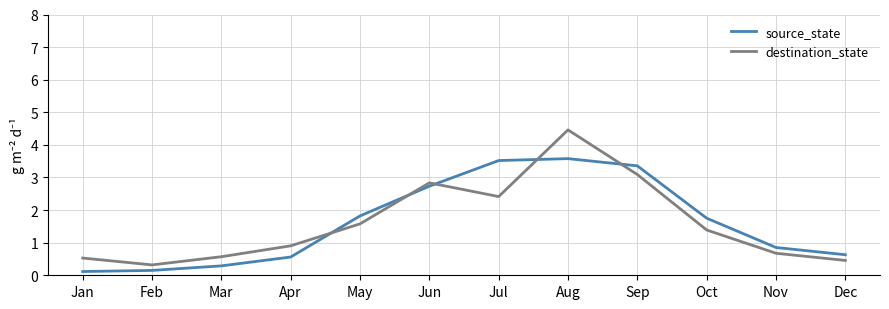

What is the sum of the destination_state values at Feb and Jun?

3.2